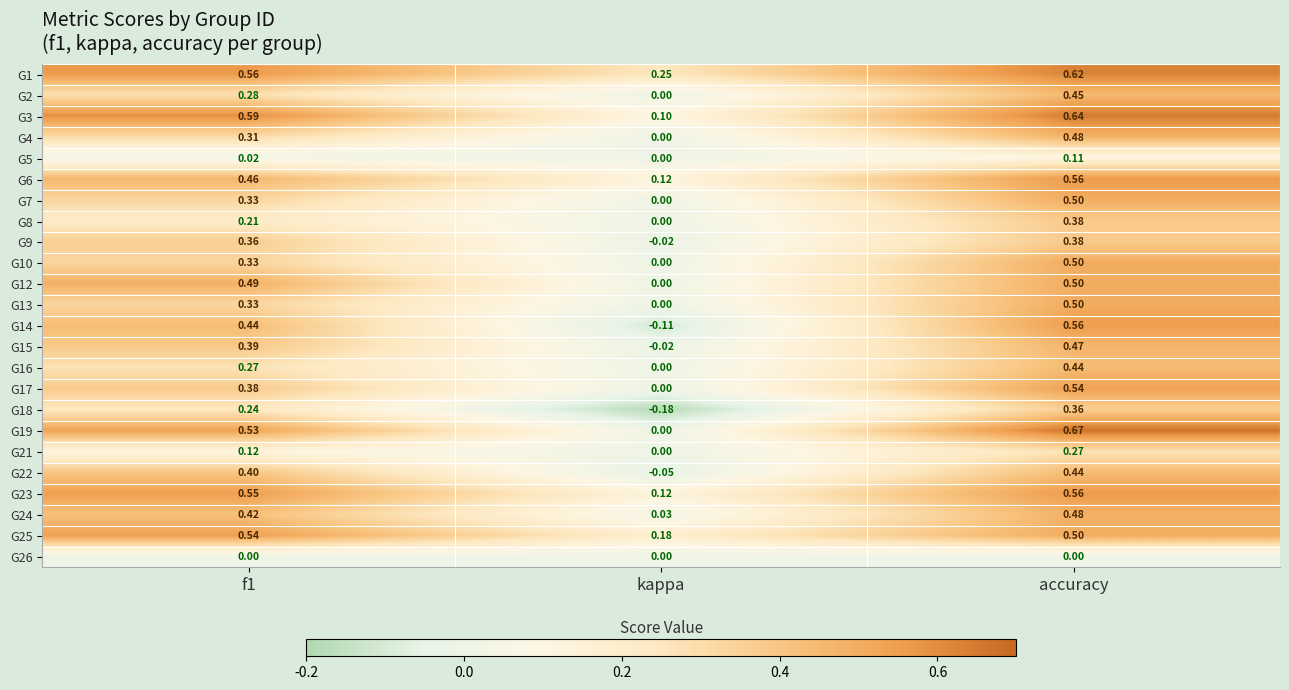

At which category is the sum across all series the highest?

accuracy